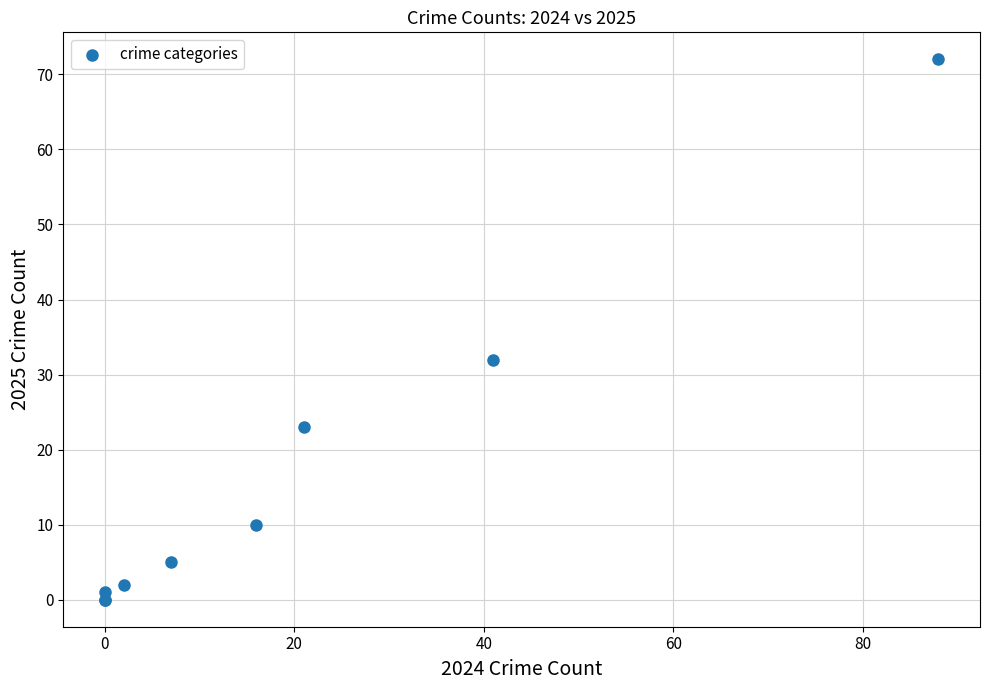

What Y value in the scatter plot is closest to 36?

32